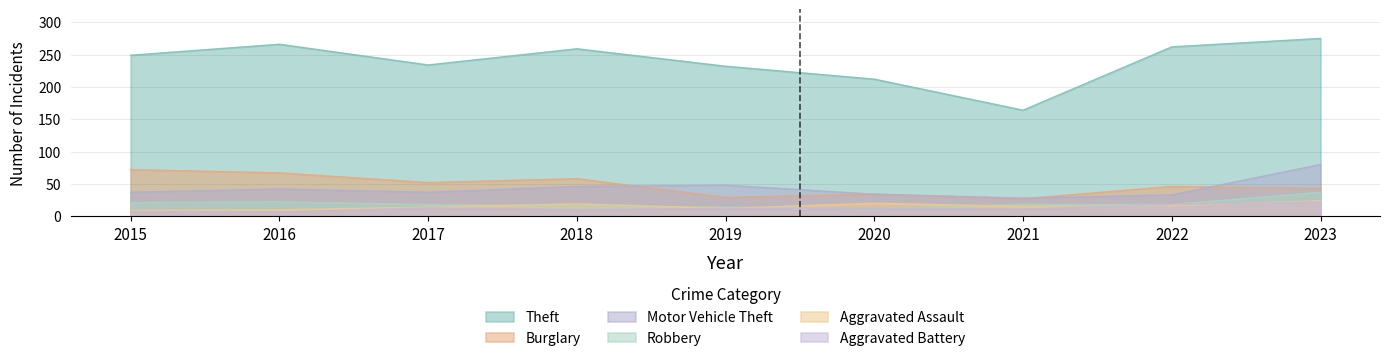

What is the maximum value shown in the chart?

275